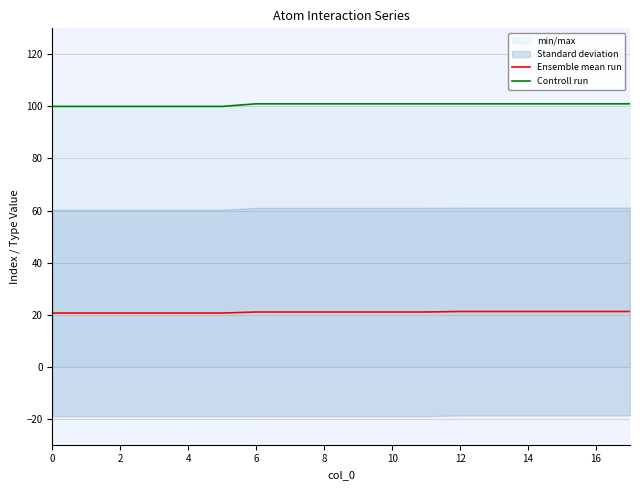

The Controll run series shows 101.0 at 16. True or false?

True